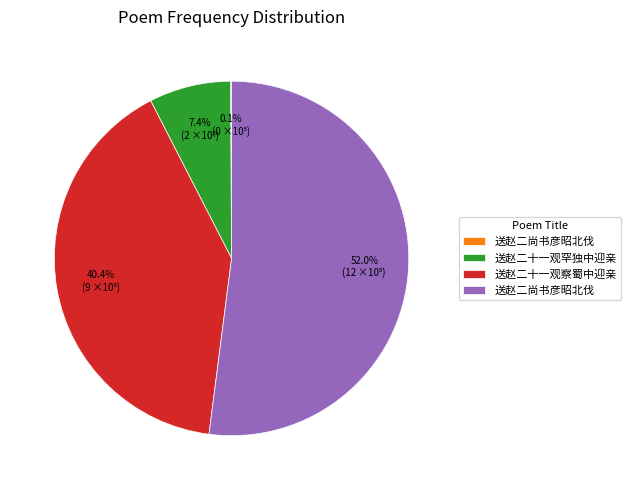

Is there any slice that represents more than half of the pie?

Yes